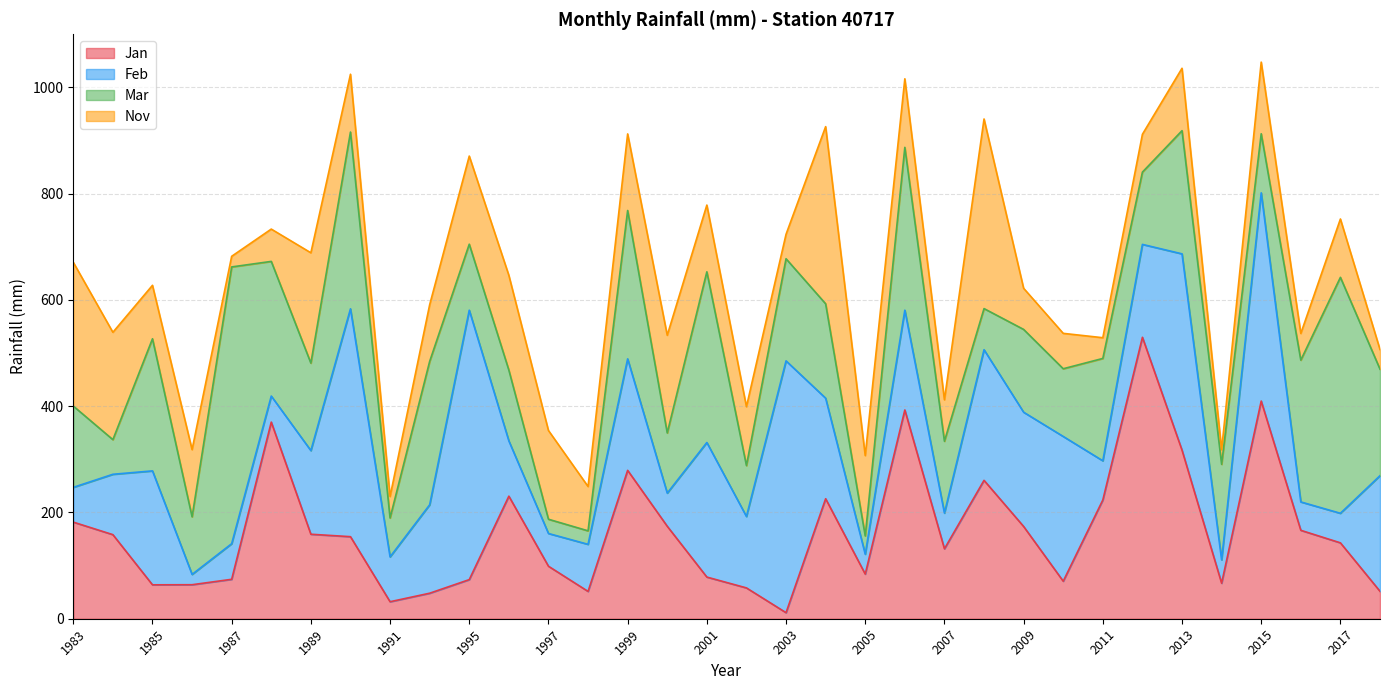

In Jan, how many points are higher than both neighbors (excluding endpoints)?

8